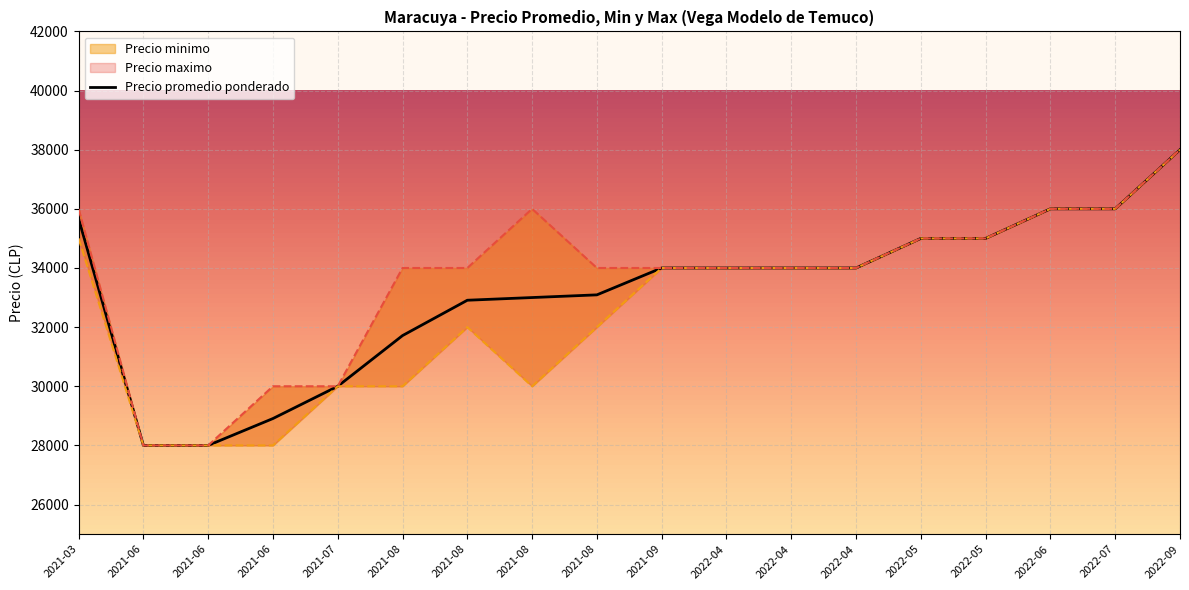

How many Precio maximo values are between 34000 and 36000?

13